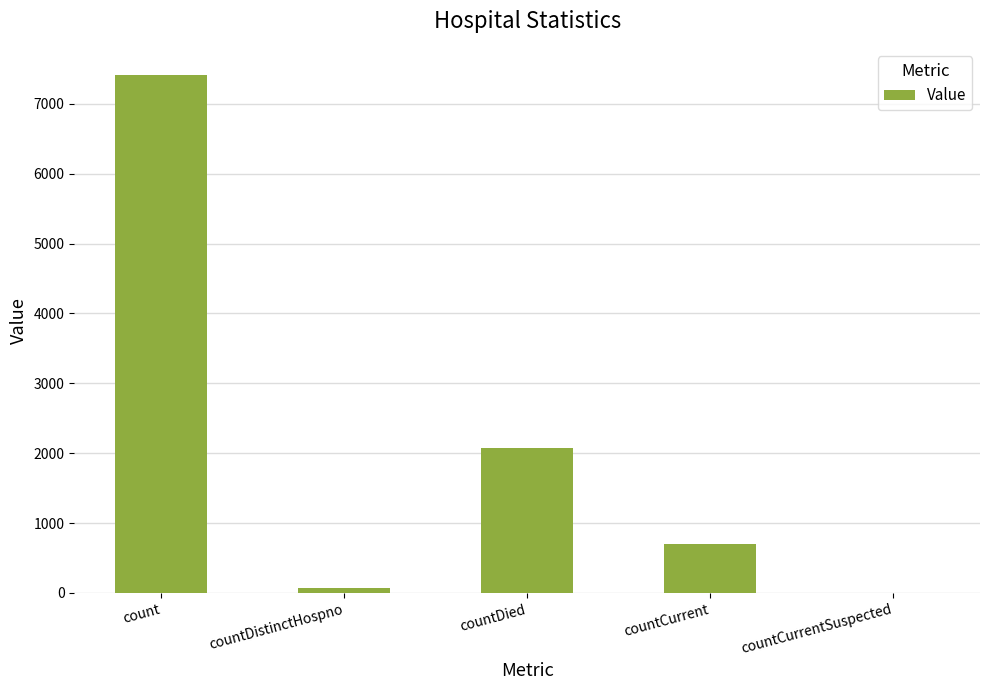

Reading left to right, transcribe all the data shown in this chart.

count=7417	countDistinctHospno=77	countDied=2072	countCurrent=694	countCurrentSuspected=0